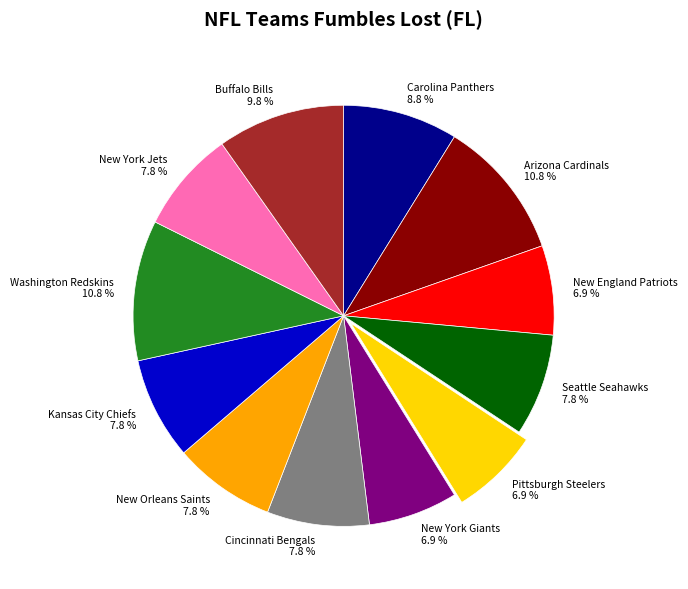

To the nearest percent, what is the difference between the largest and smallest slice percentages?

4%